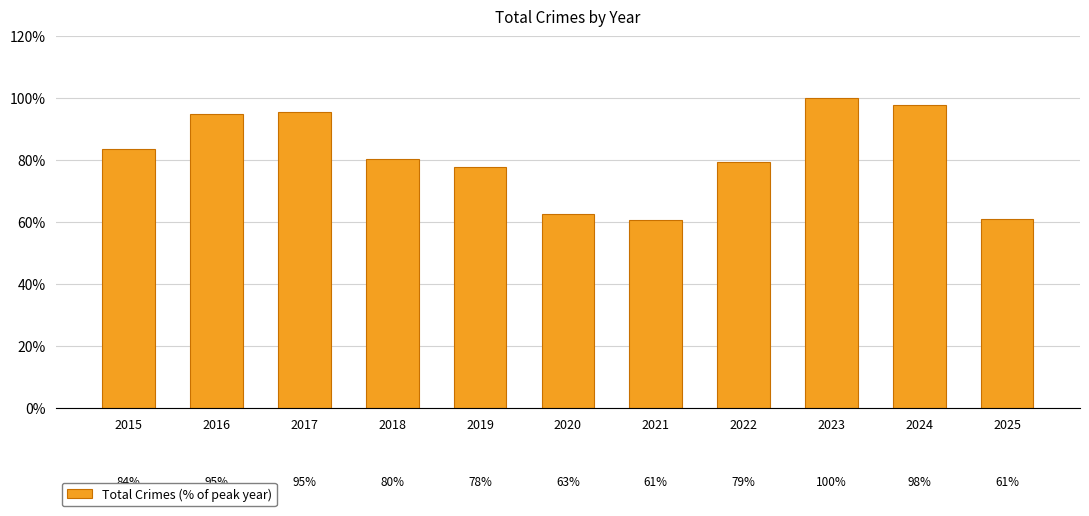

What is the greatest value displayed?

100.0